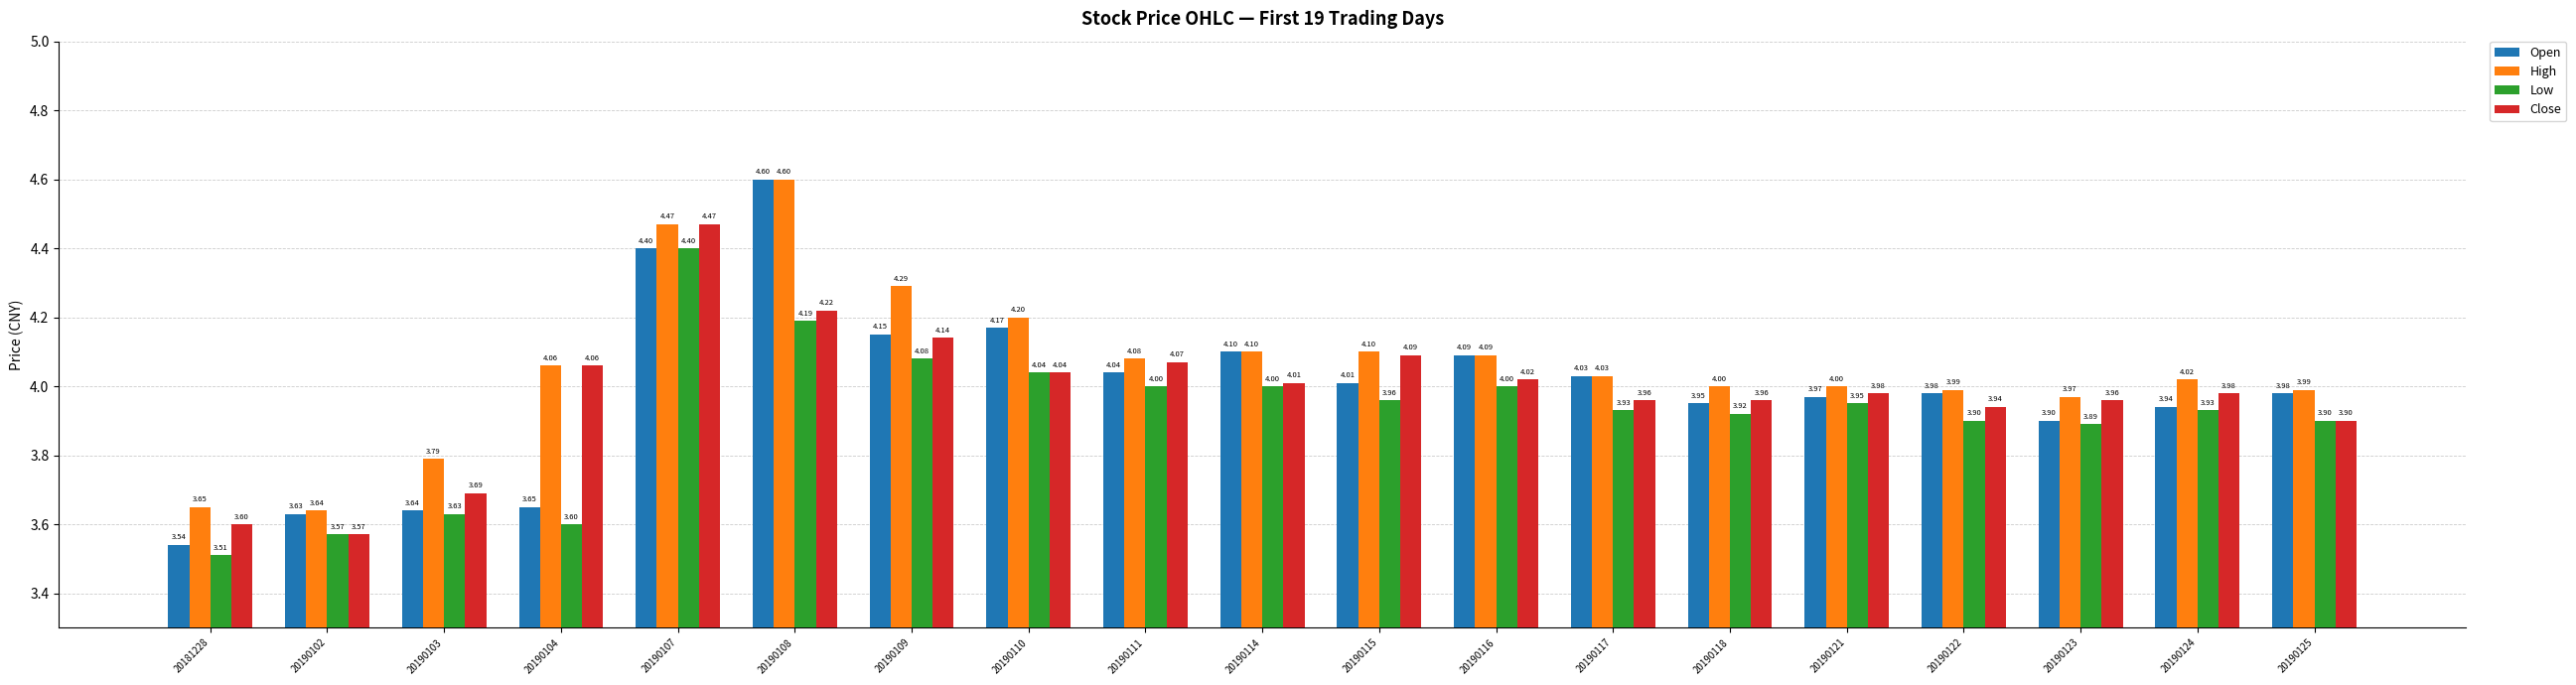

Which series has the widest spread of values?

Open